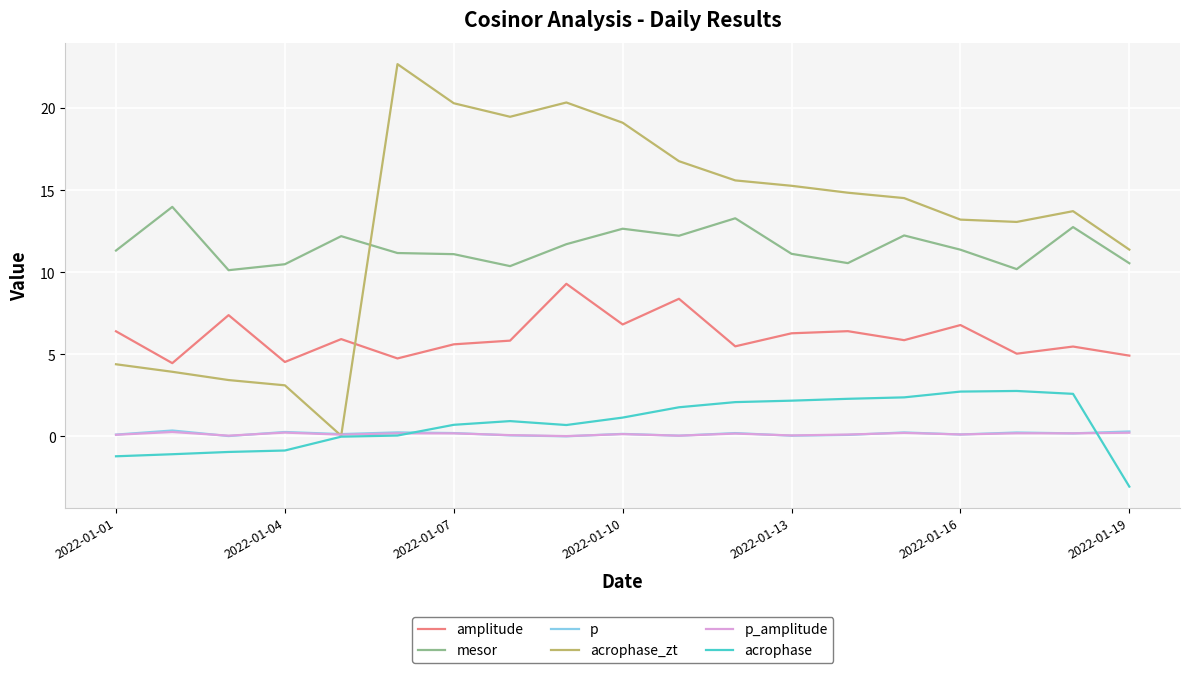

How many times do acrophase and p_amplitude cross each other?

2